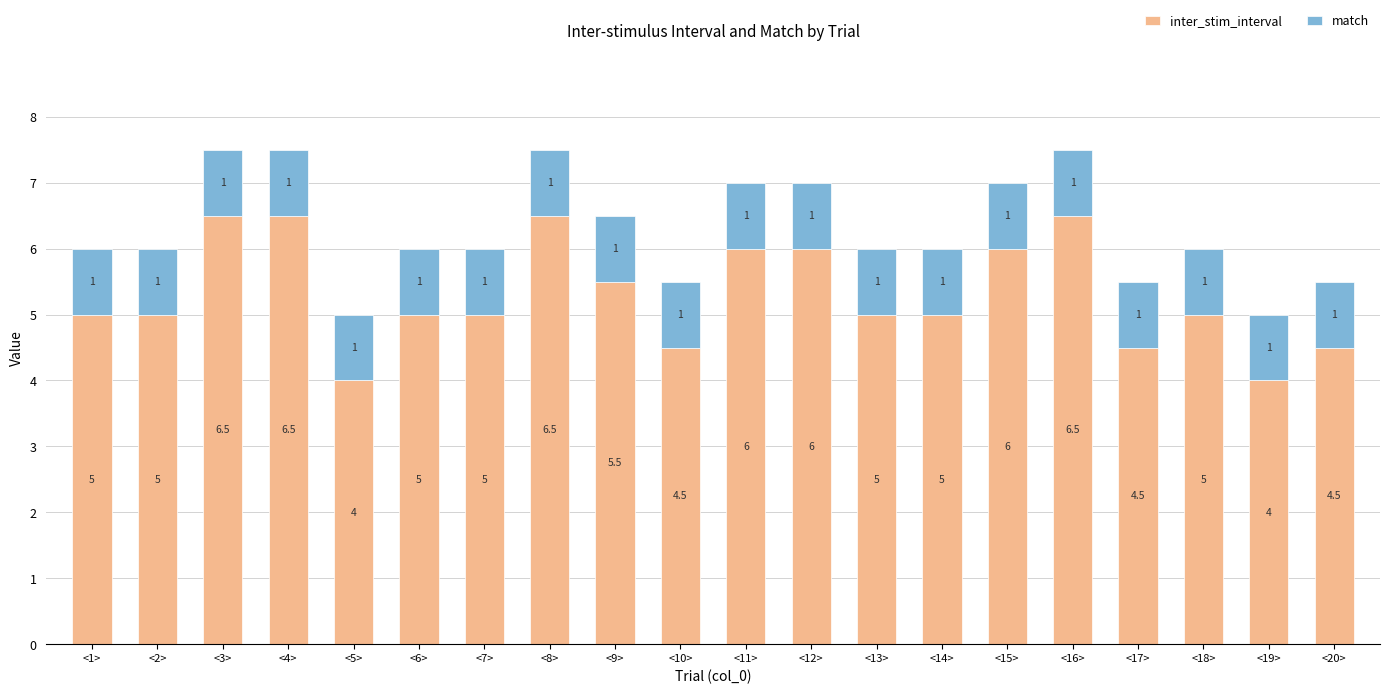

What value does the inter_stim_interval series have at <12>?

6.0